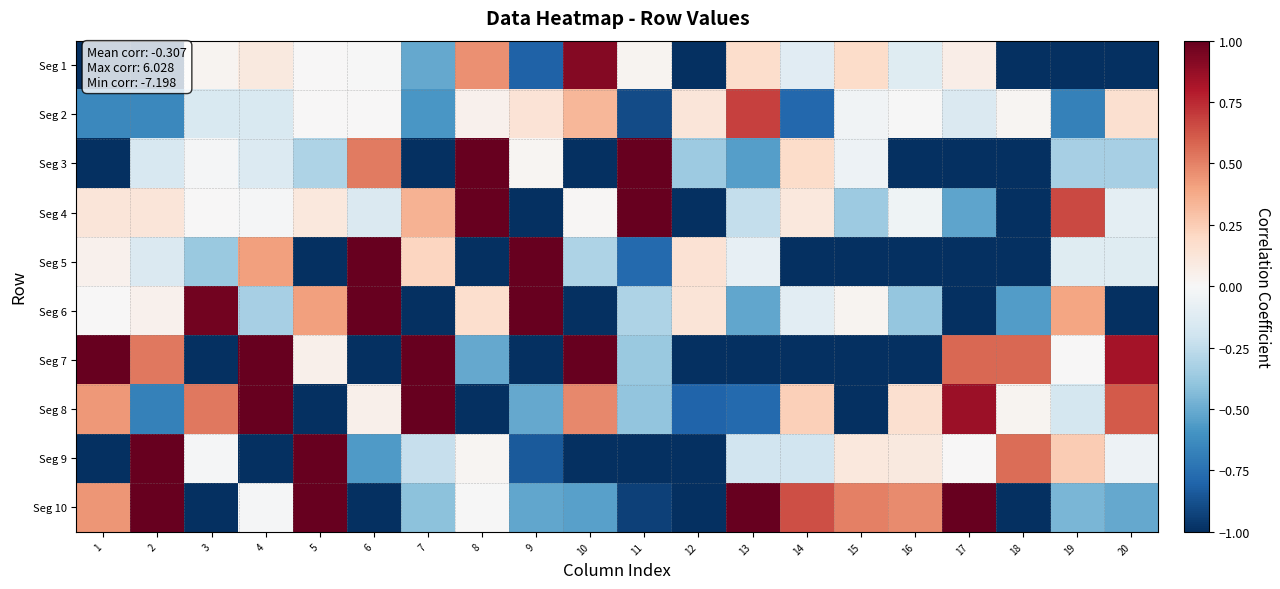

Which series has the largest total across all categories?

Seg 8